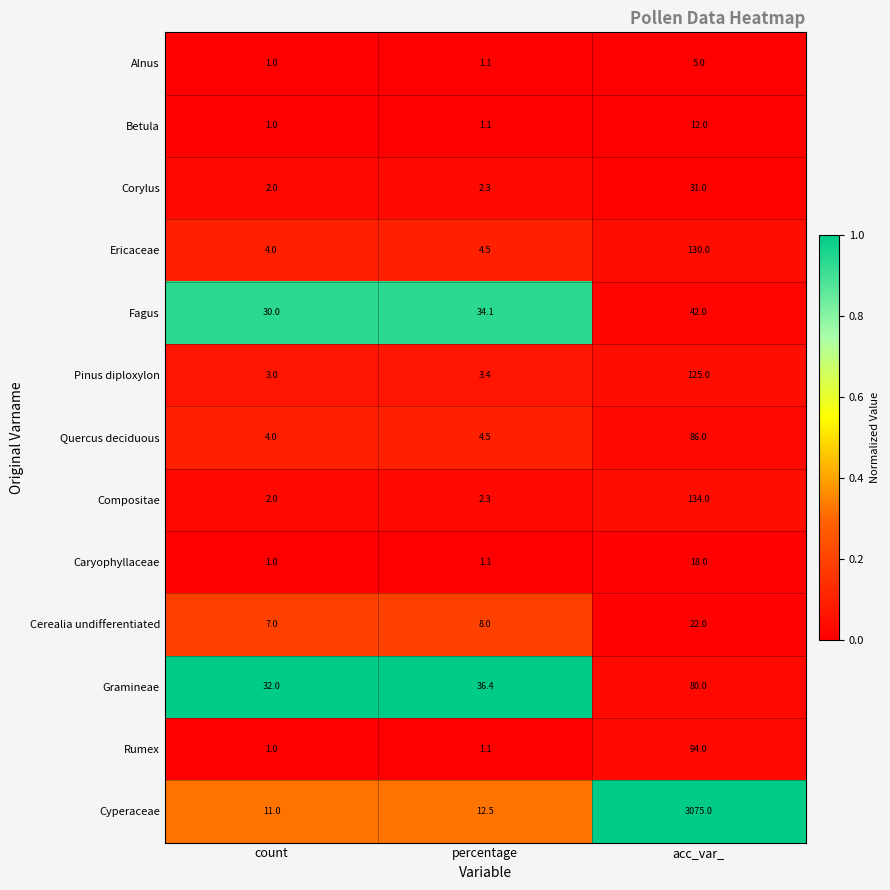

Which series has the largest total across all categories?

Cyperaceae